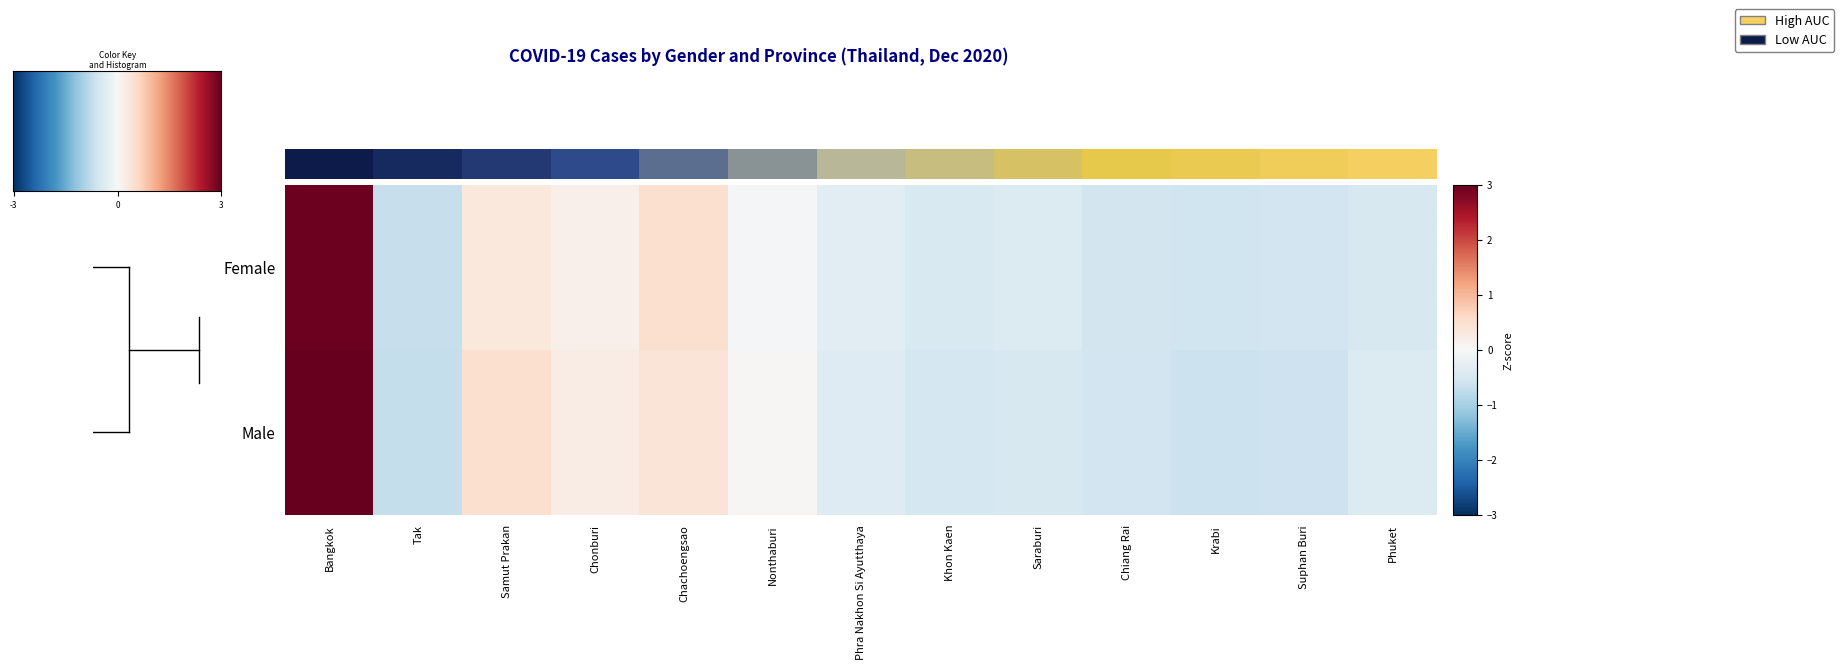

At which label is Male closest to 1?

Samut Prakan